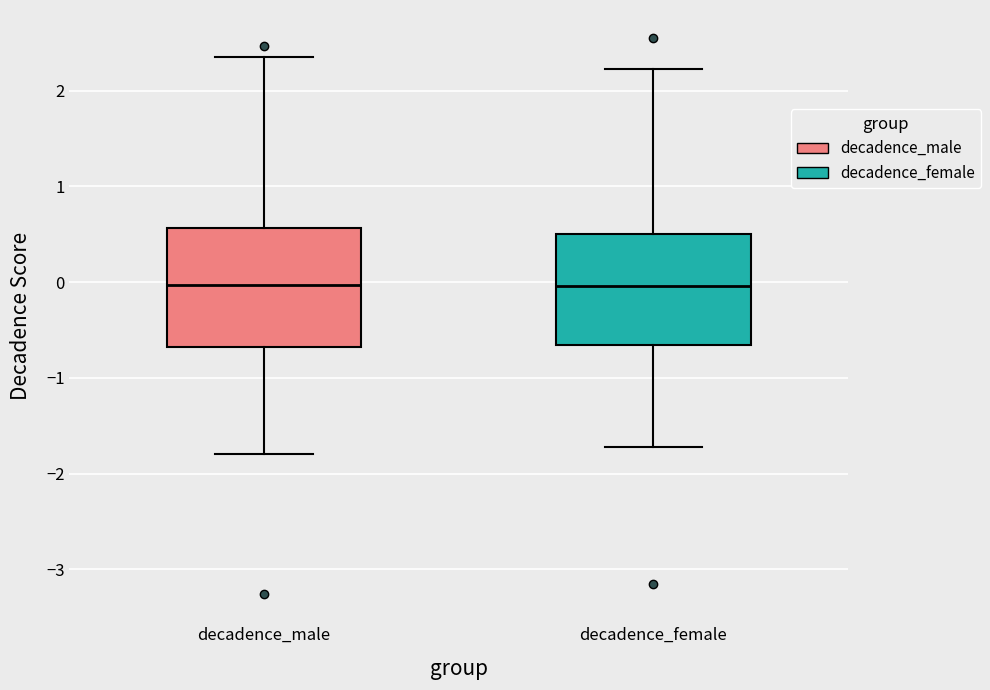

Reading left to right, read every box against the y-axis: the position of its median line, the range the box covers, and the ends of its whiskers. The values are not printed on the chart, so give them approximately, as read against the axis.

decadence_male: median 0.0, box -0.7 to 0.6, whiskers -1.8 to 2.4
decadence_female: median 0.0, box -0.7 to 0.5, whiskers -1.7 to 2.2